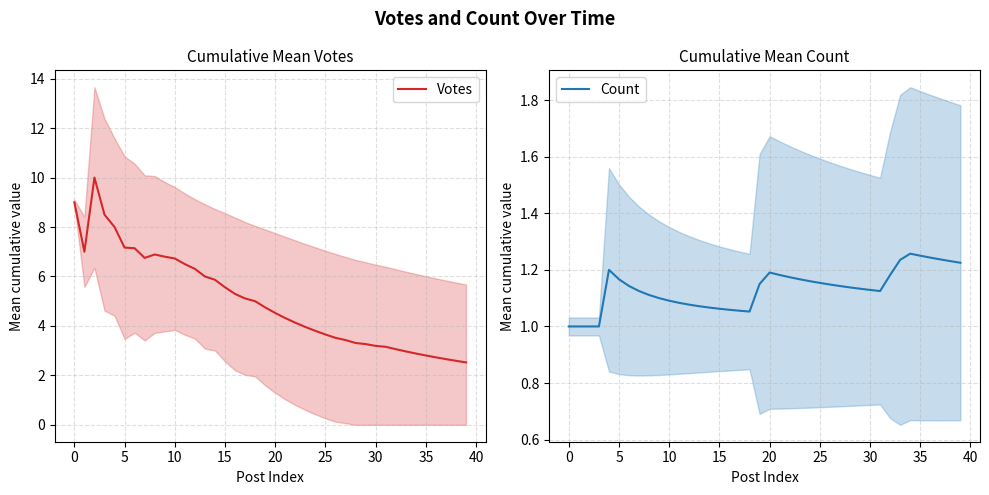

What is the average value of the Count series?

1.1